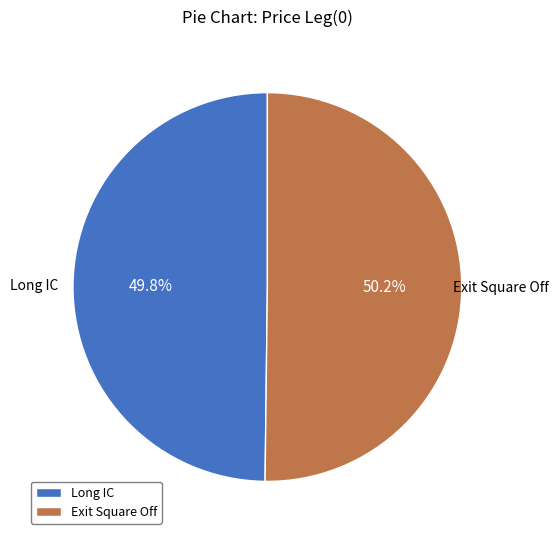

What portion of the pie excludes Exit Square Off?

49.8%